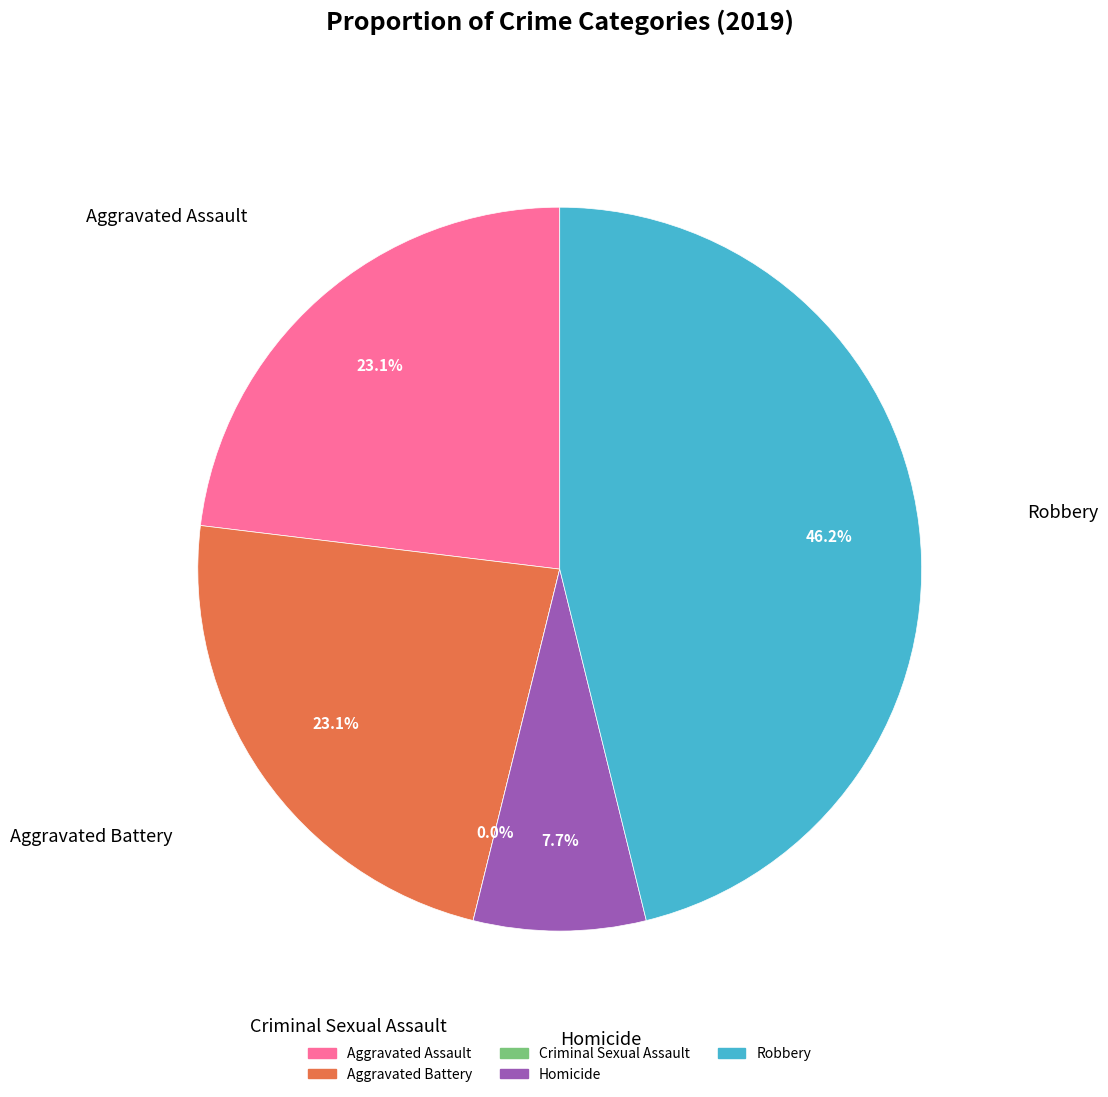

True or false: Aggravated Battery accounts for 23% of the total.

True